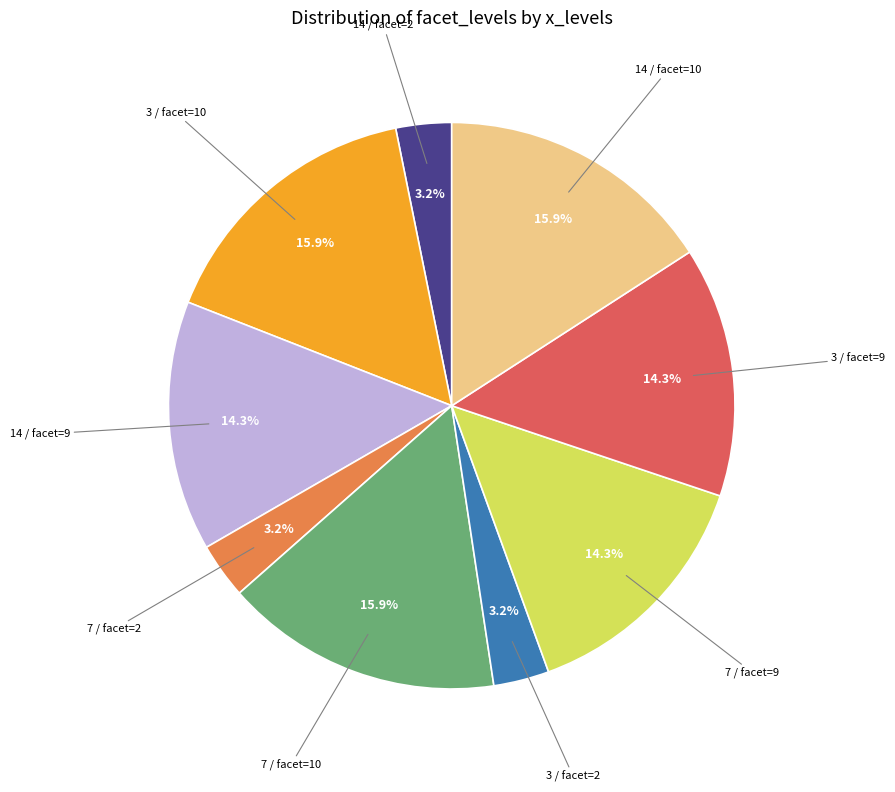

Is there any slice that represents more than half of the pie?

No